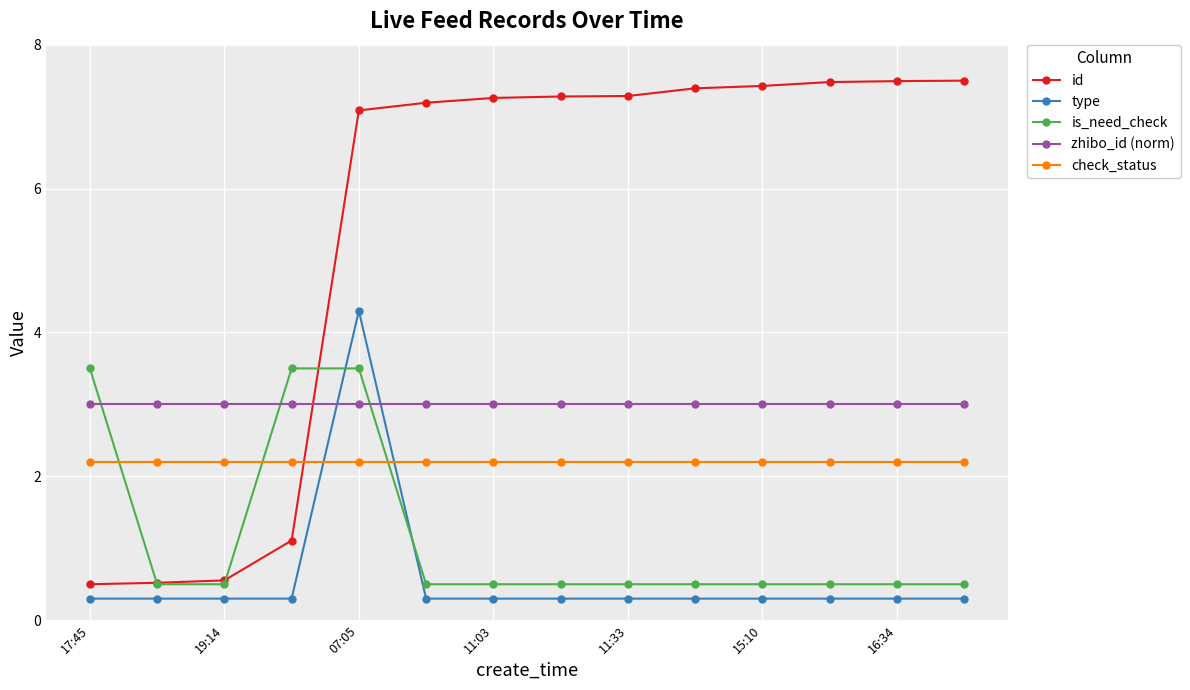

What is the greatest value displayed?

7.5